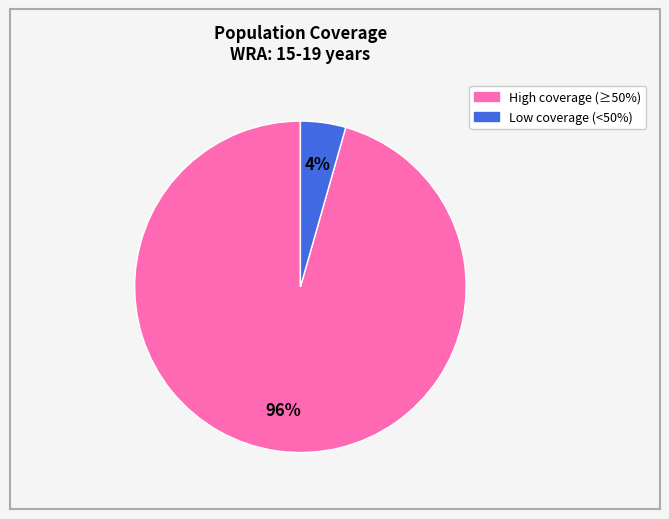

To the nearest percent, what is the average slice percentage?

50%